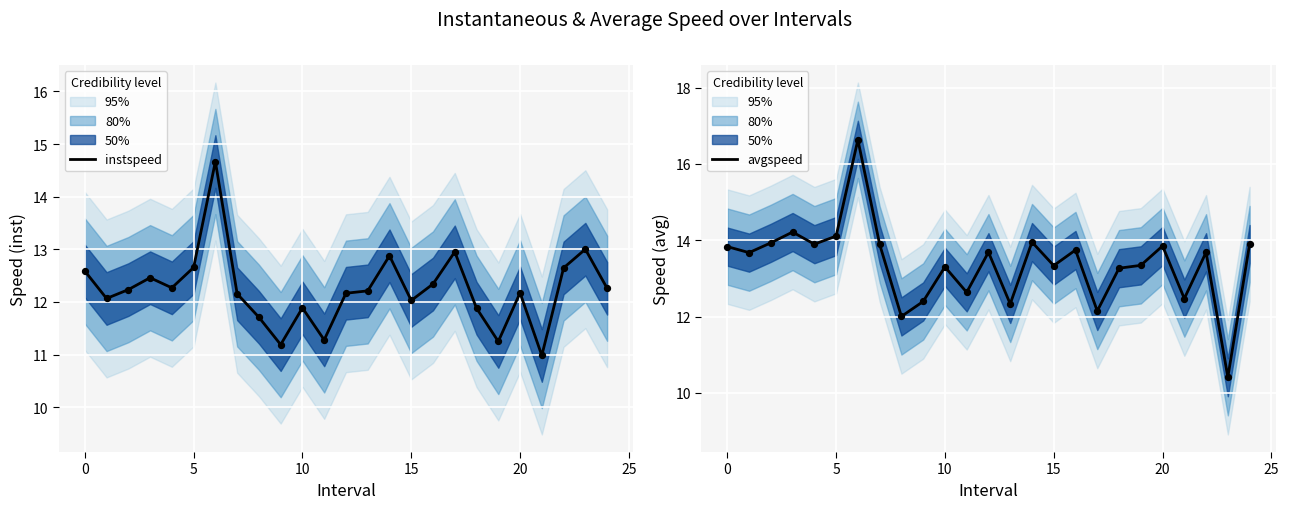

At how many categories does at least one series exceed 13?

19